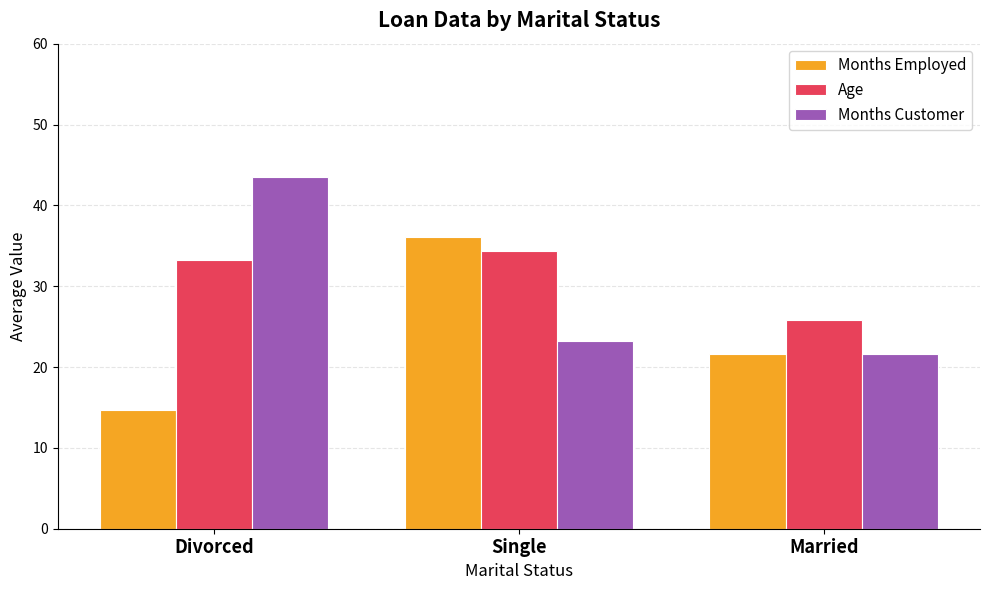

The value of Months Employed at Single is 54.8. True or false?

False